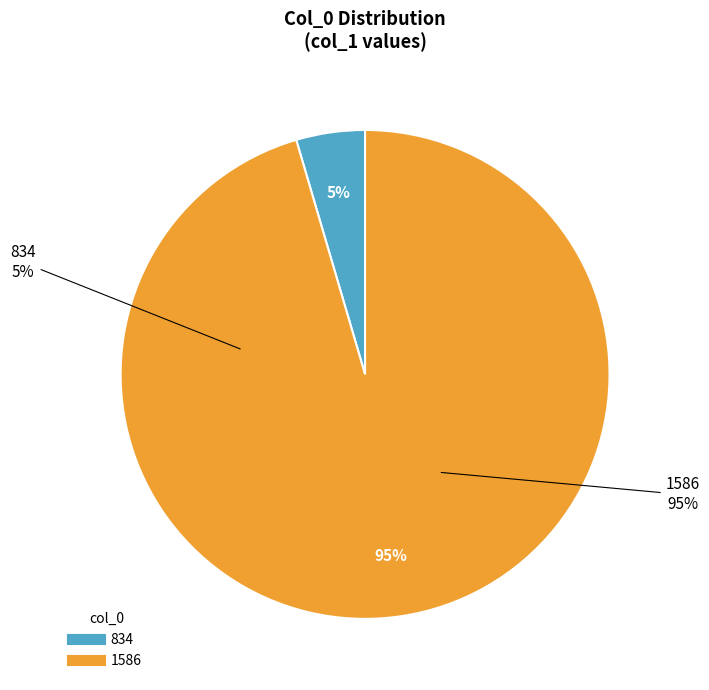

What percentage is NOT represented by 1586?

4.5%